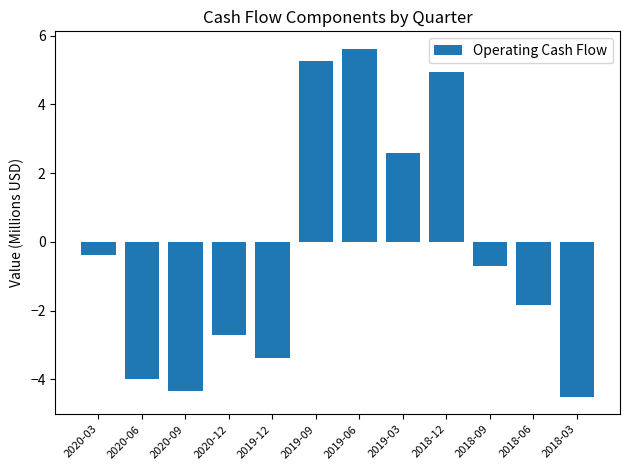

What is the smallest value displayed?

-4.5